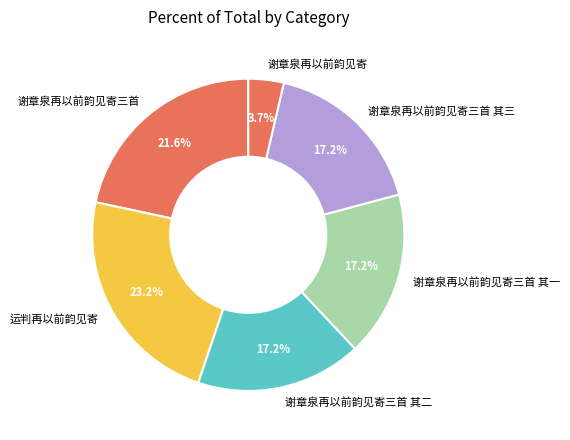

To the nearest percent, what is the average slice percentage?

17%